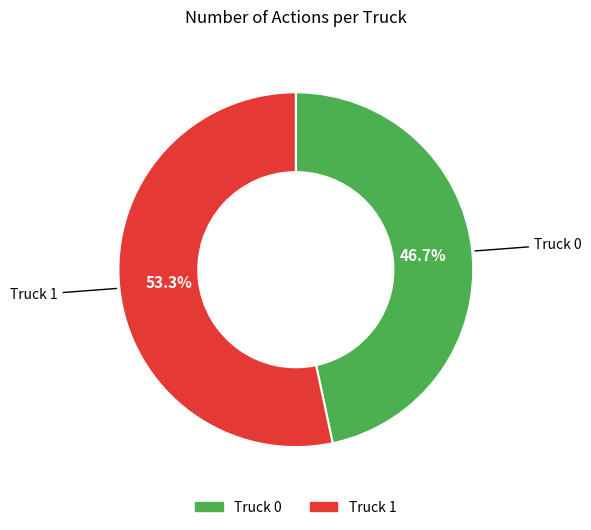

Combined, what portion of the pie is Truck 0 and Truck 1?

100.0%